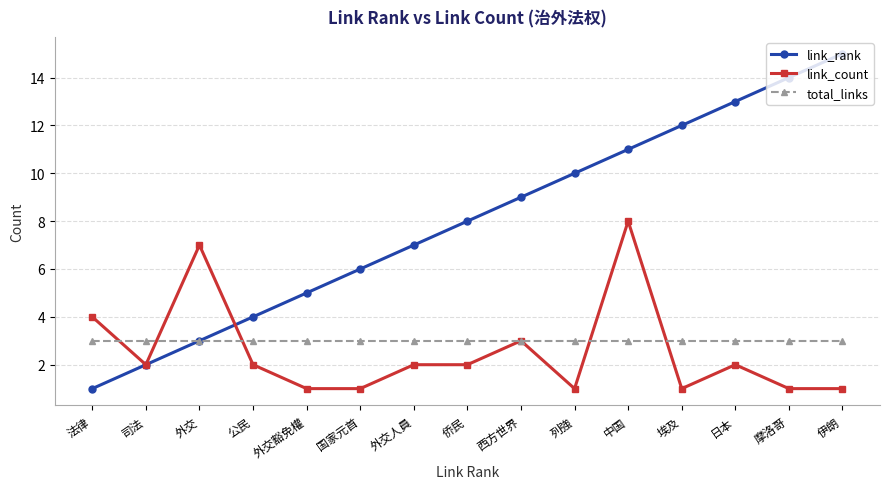

What position from the right is 日本?

3